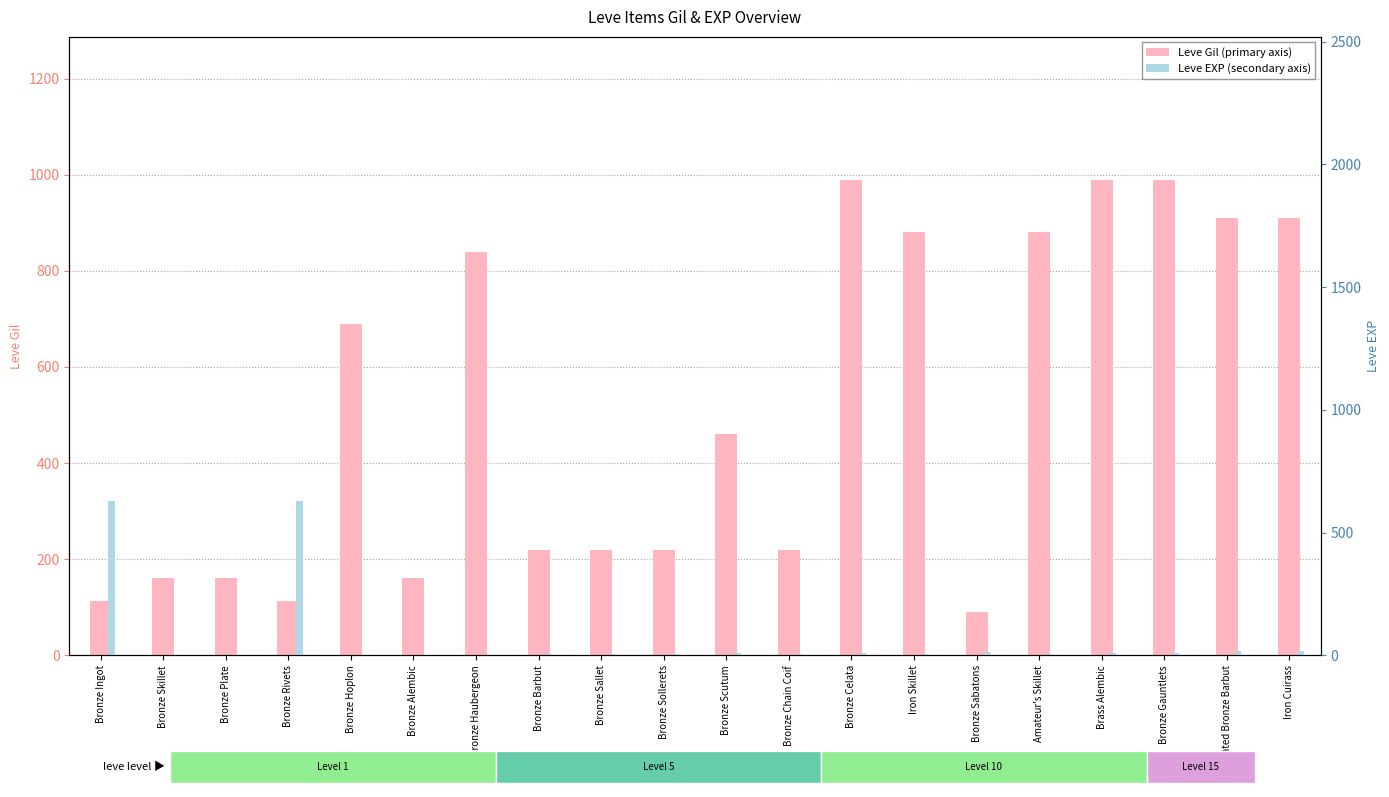

What is the sum of the Leve Gil values at Bronze Haubergeon and Bronze Hoplon?

1530